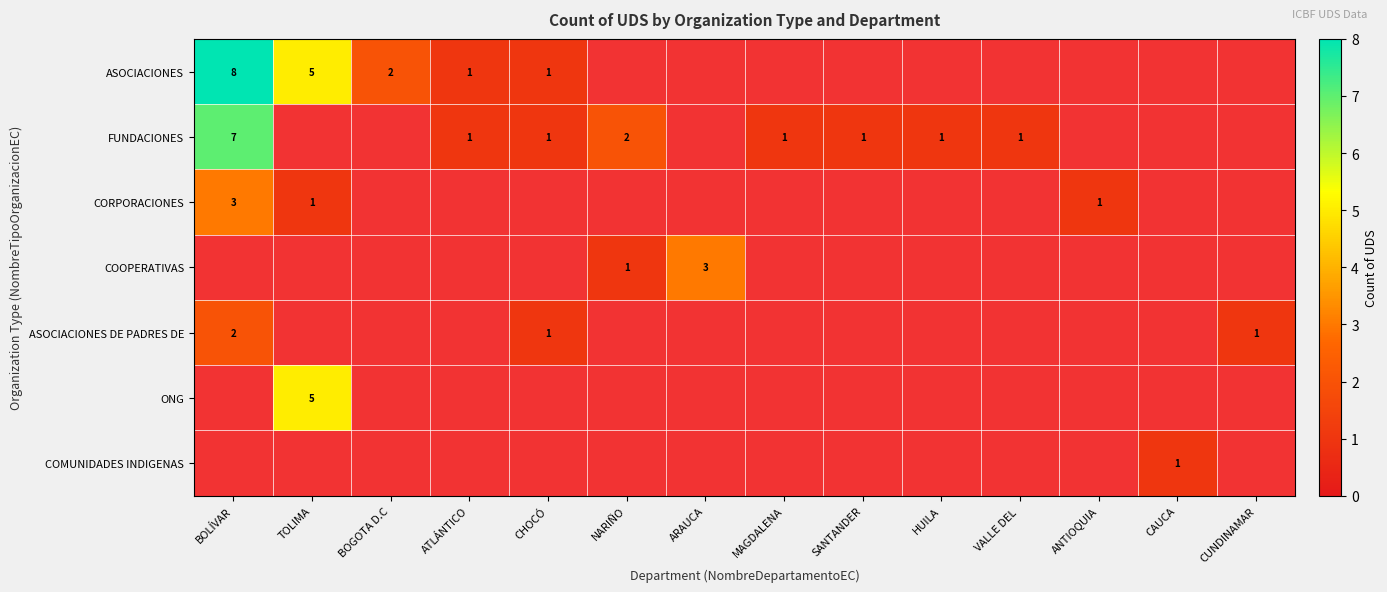

The FUNDACIONES series shows 0 at MAGDALENA. True or false?

False